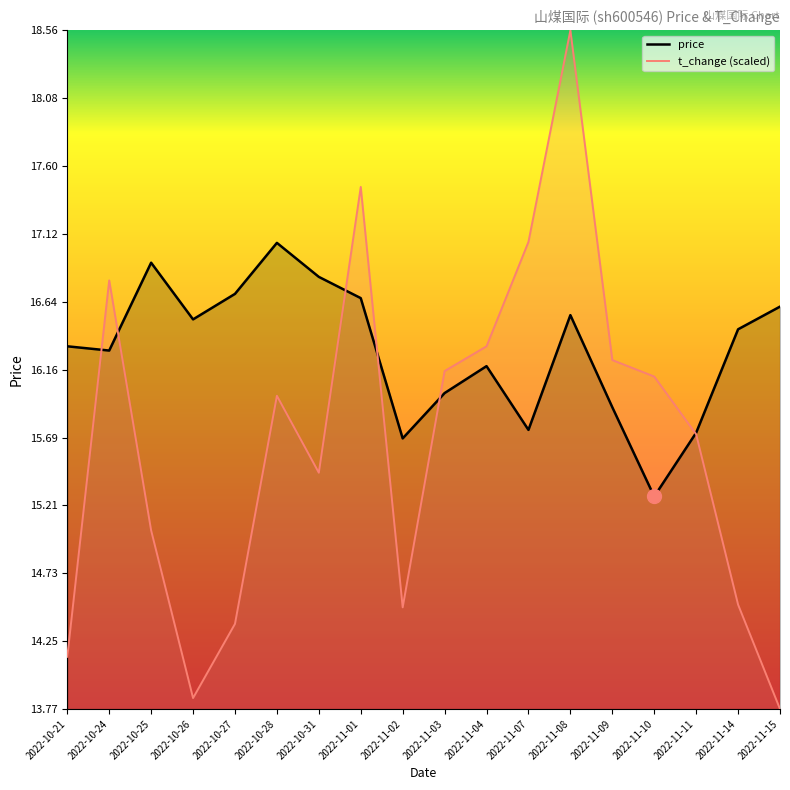

At which category does price reach its first local valley?

2022-10-24